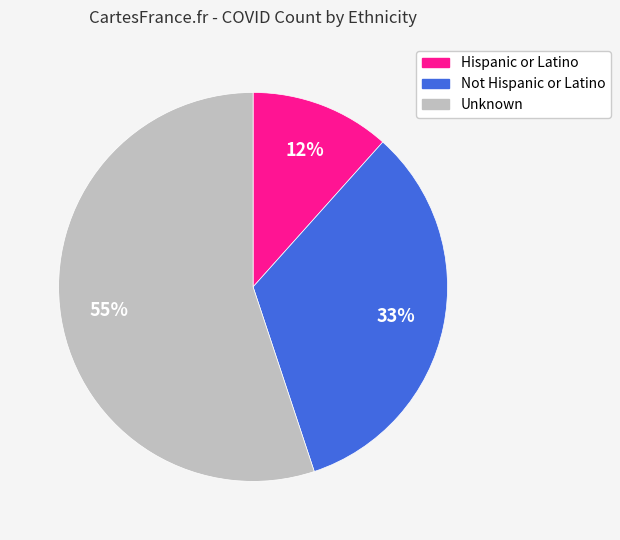

True or false: Hispanic or Latino accounts for 21% of the total.

False